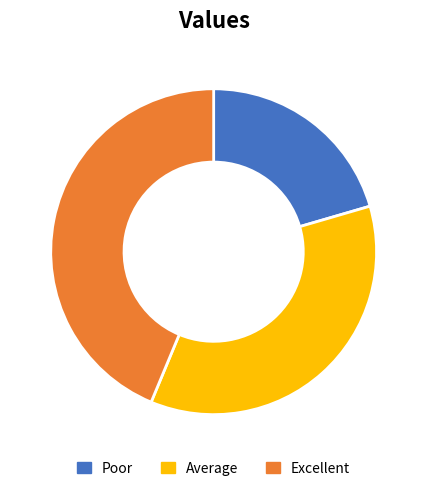

True or false: Excellent accounts for 54% of the total.

False